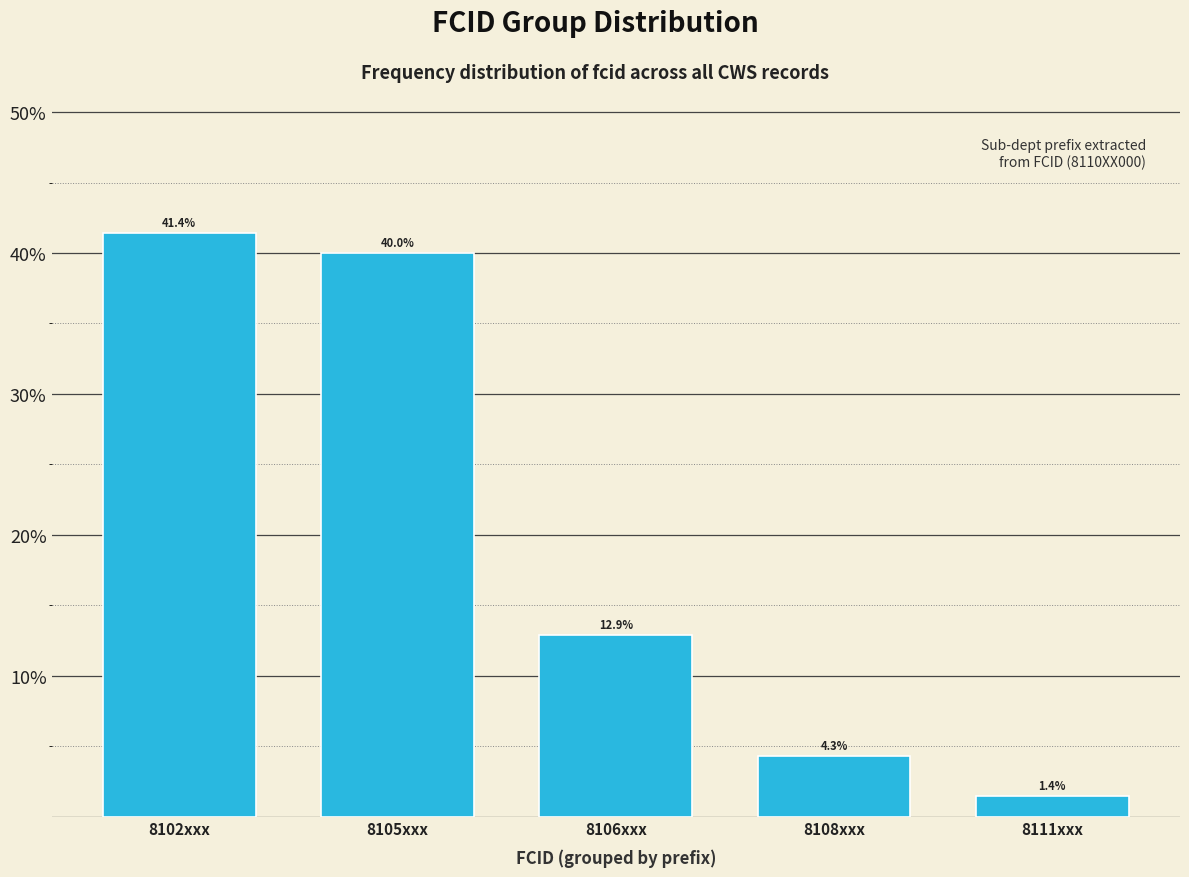

Reading left to right, extract all data points from this chart.

8102xxx=41.4	8105xxx=40.0	8106xxx=12.9	8108xxx=4.3	8111xxx=1.4